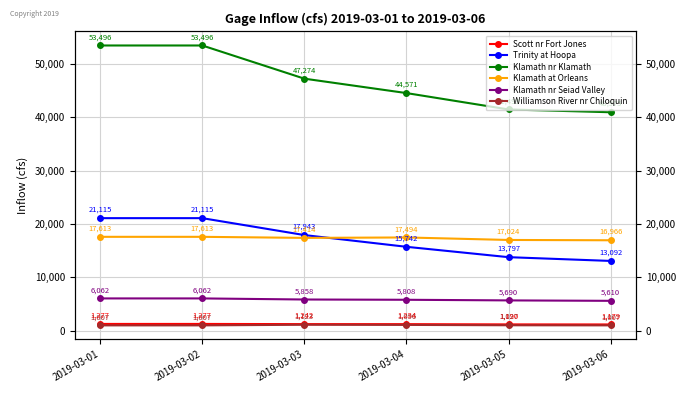

List the series in order of their peak value, highest first.

Klamath nr Klamath, Trinity at Hoopa, Klamath at Orleans, Klamath nr Seiad Valley, Scott nr Fort Jones, Williamson River nr Chiloquin